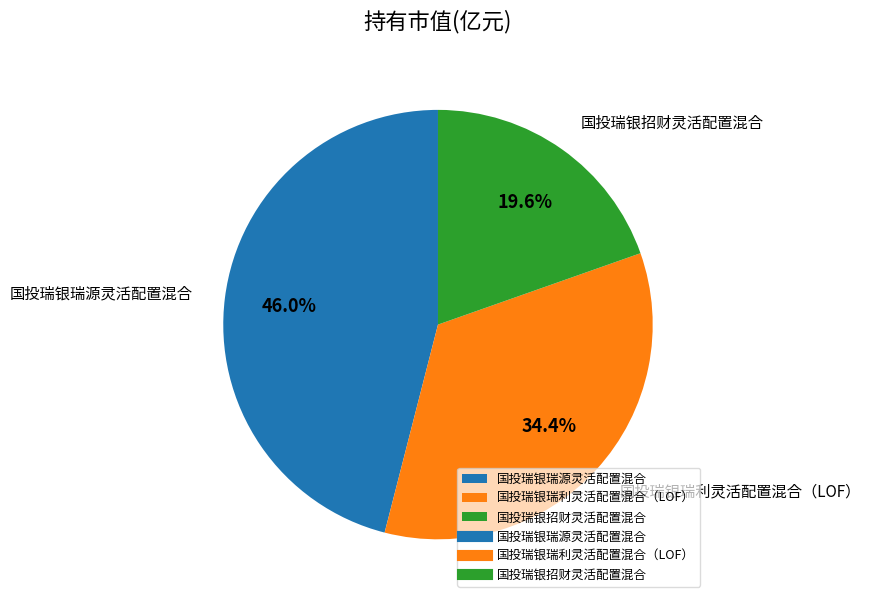

How many segments does this pie chart have?

3